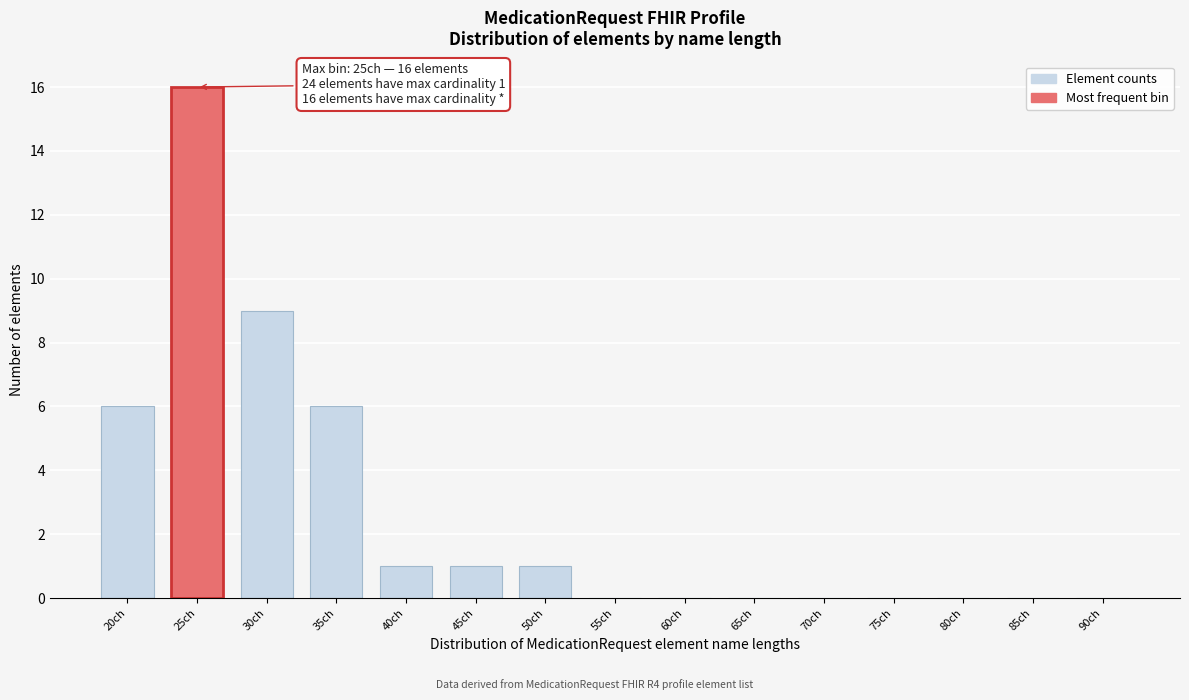

Reading left to right, extract all data points from this chart.

20ch=6	25ch=16	30ch=9	35ch=6	40ch=1	45ch=1	50ch=1	55ch=0	60ch=0	65ch=0	70ch=0	75ch=0	80ch=0	85ch=0	90ch=0